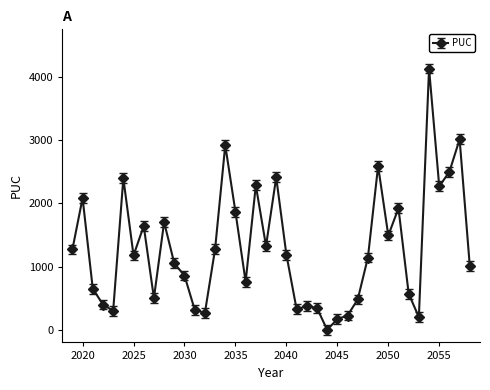

What is the greatest value displayed?

4134.5